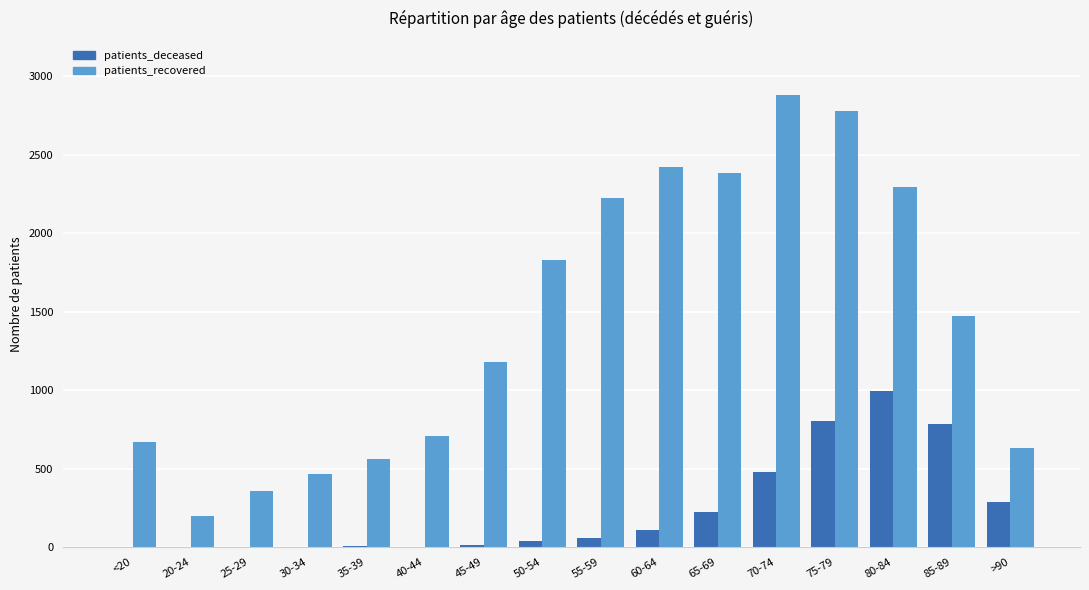

How many groups of bars are there?

16